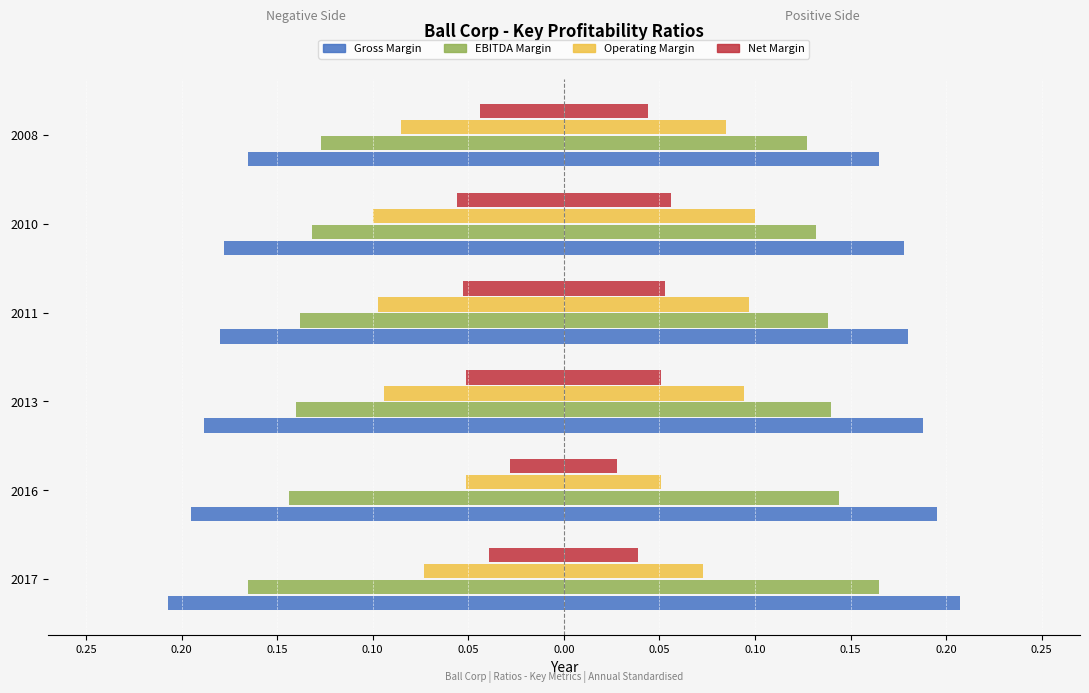

Reading right to left, transcribe all the data shown in this chart.

Gross Margin: 2008=-0.2	2010=-0.2	2011=-0.2	2013=-0.2	2016=-0.2	2017=-0.2
EBITDA Margin: 2008=-0.1	2010=-0.1	2011=-0.1	2013=-0.1	2016=-0.1	2017=-0.2
Operating Margin: 2008=-0.1	2010=-0.1	2011=-0.1	2013=-0.1	2016=-0.1	2017=-0.1
Net Margin: 2008=-0.0	2010=-0.1	2011=-0.1	2013=-0.1	2016=-0.0	2017=-0.0